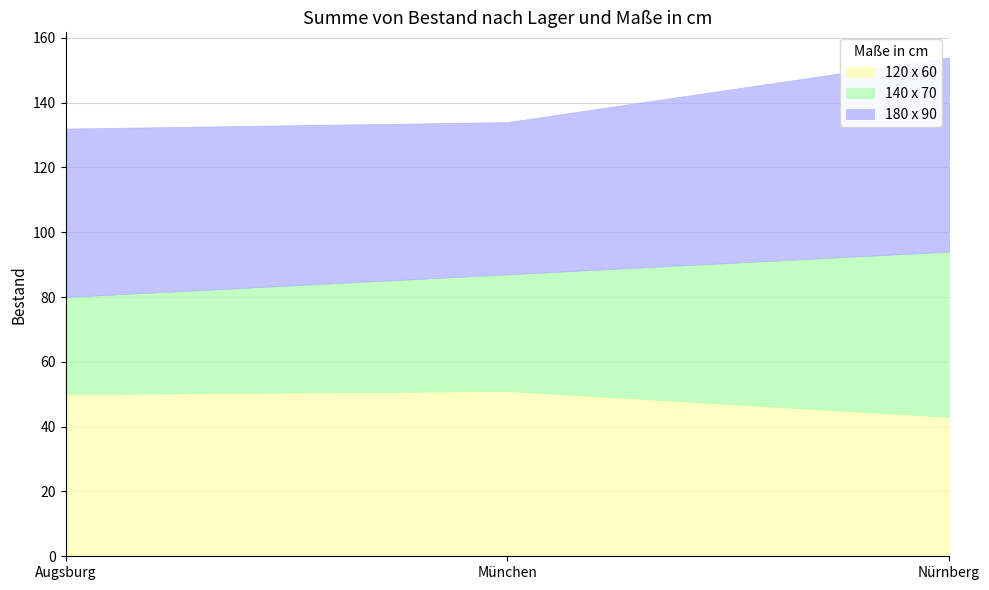

What is the difference between the highest and lowest values at Nürnberg?

17